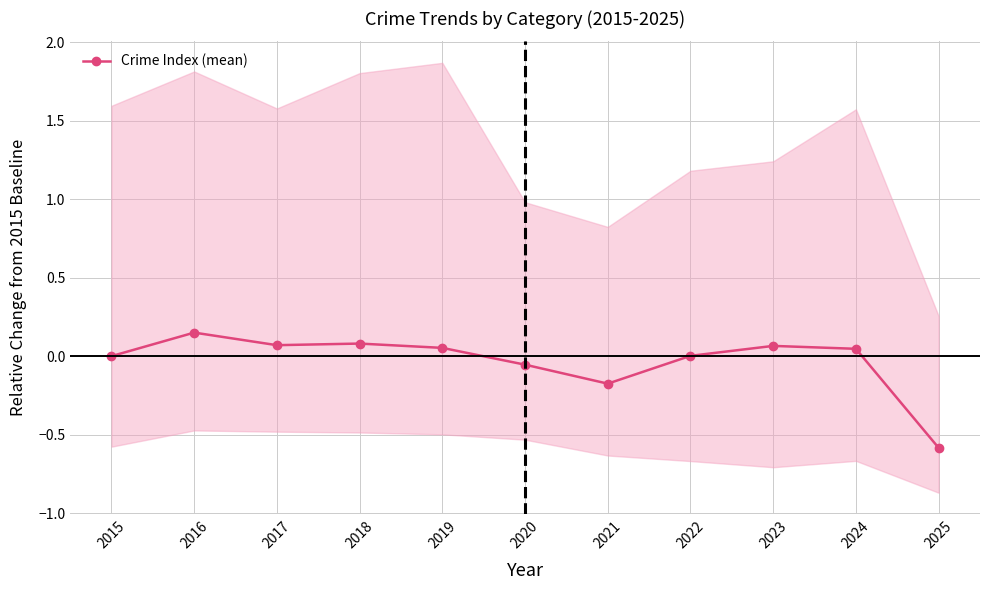

What is the difference between the values at 2021 and 2015?

0.2